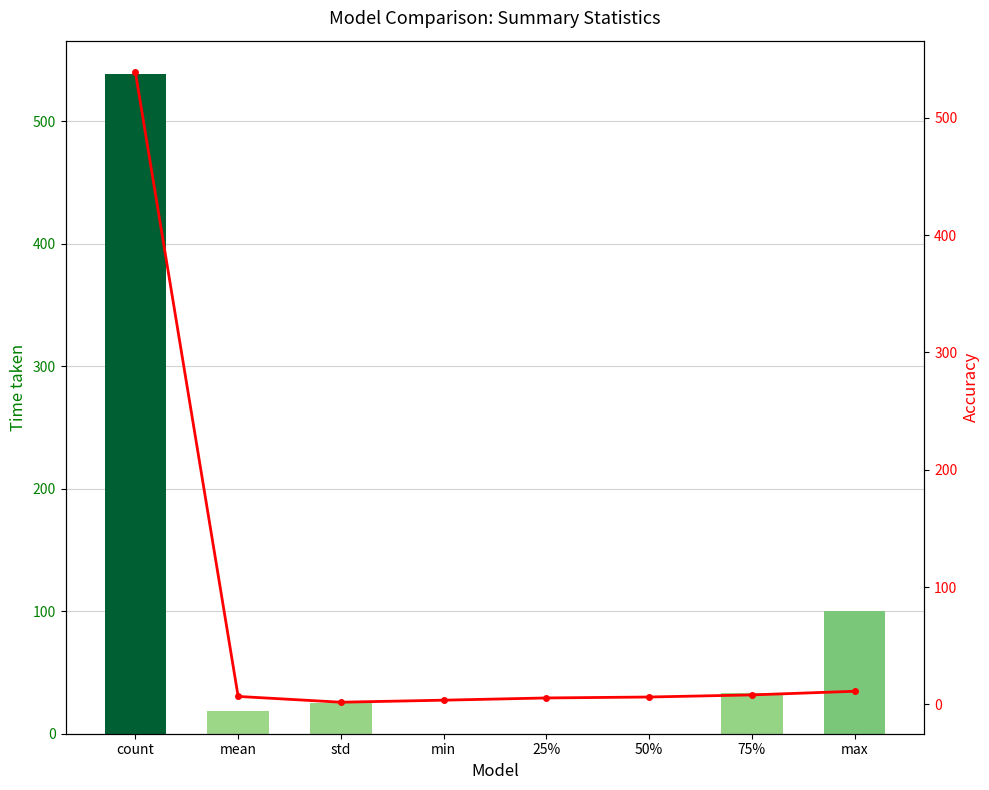

Which series changed the most between count and 25%?

G_U_1